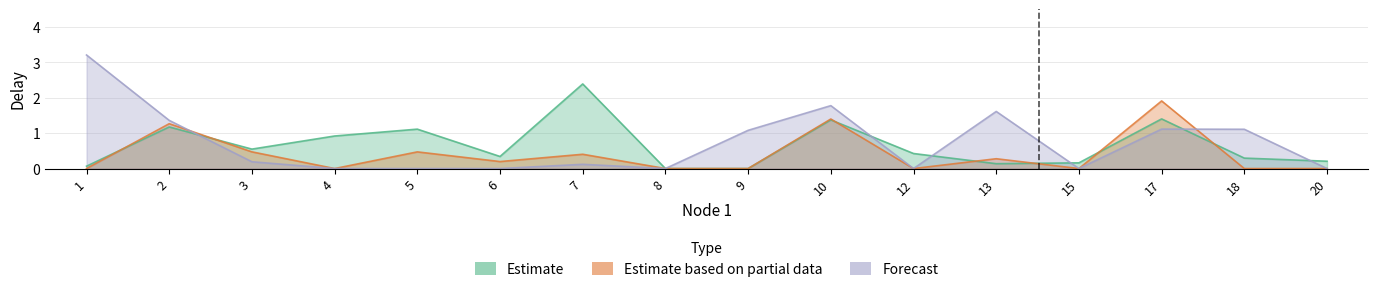

The delay_partial series shows 3.1 at 17. True or false?

False